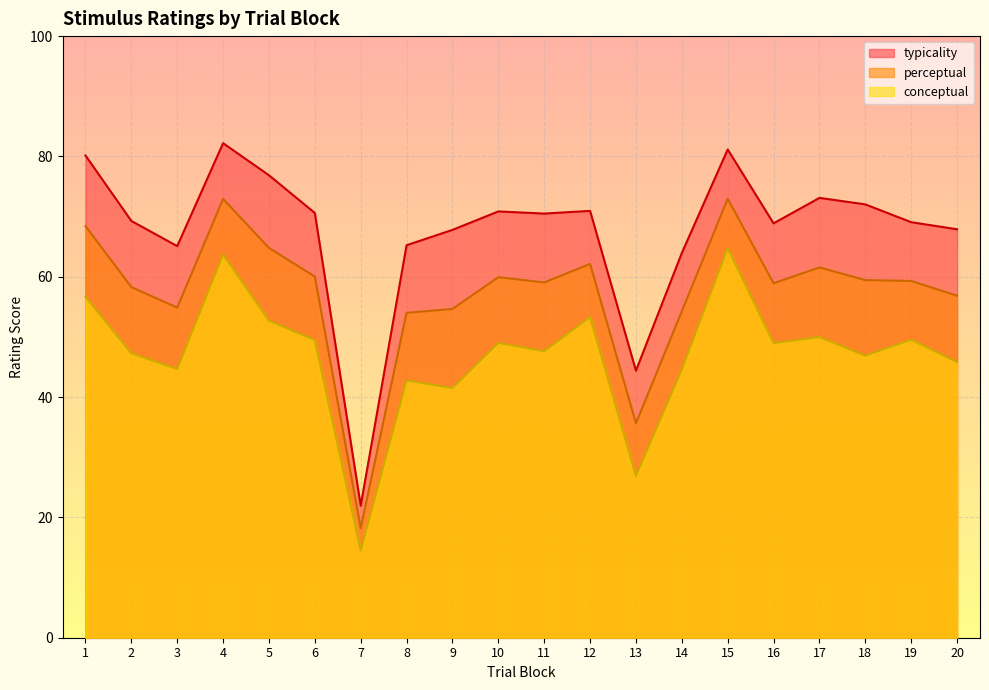

Which has a higher value, 17 or 13?

17